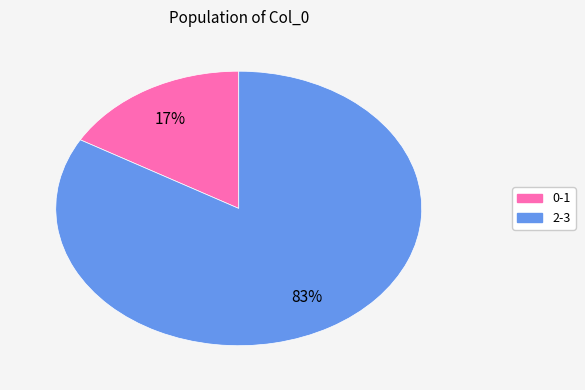

To the nearest percent, what is the average slice percentage?

50%